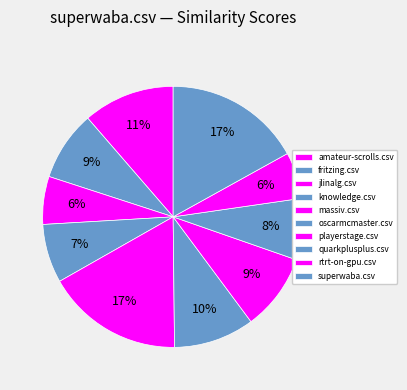

Which category has the smallest portion of the pie?

rtrt-on-gpu.csv